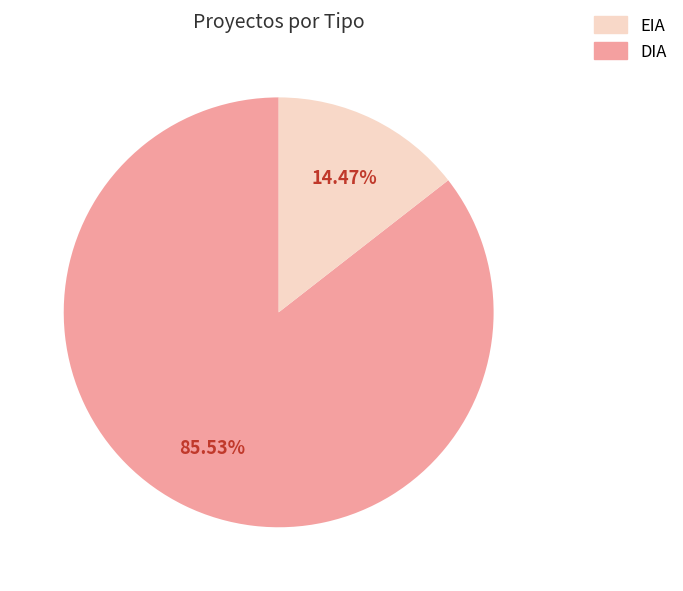

Does any single category account for the majority?

Yes